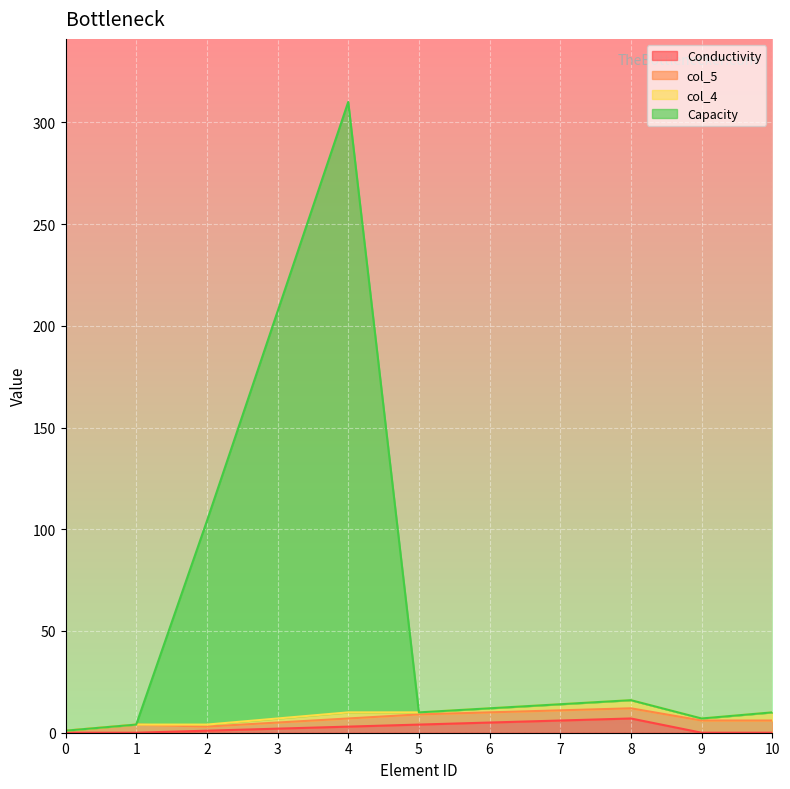

How many lines are shown in the chart?

4